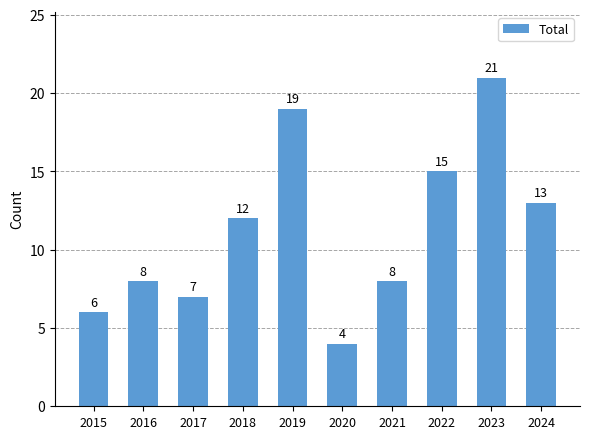

What value does the data have at 2023, to the nearest 10?

20